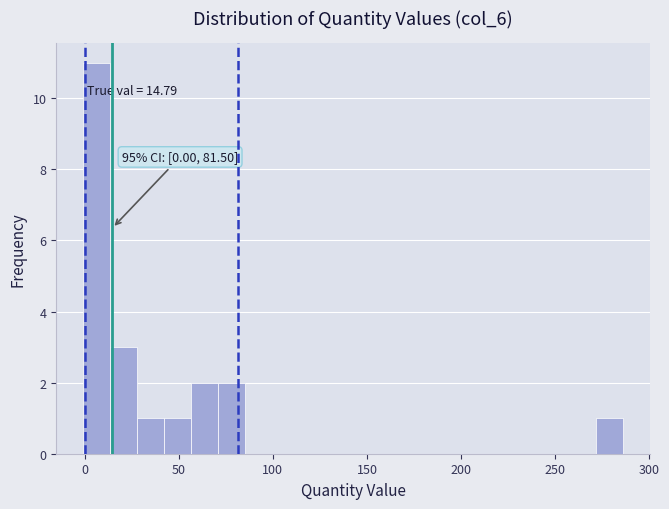

Around what value on the x-axis is the tallest bar? Give the approximate position of its centre, as read against the axis.

5